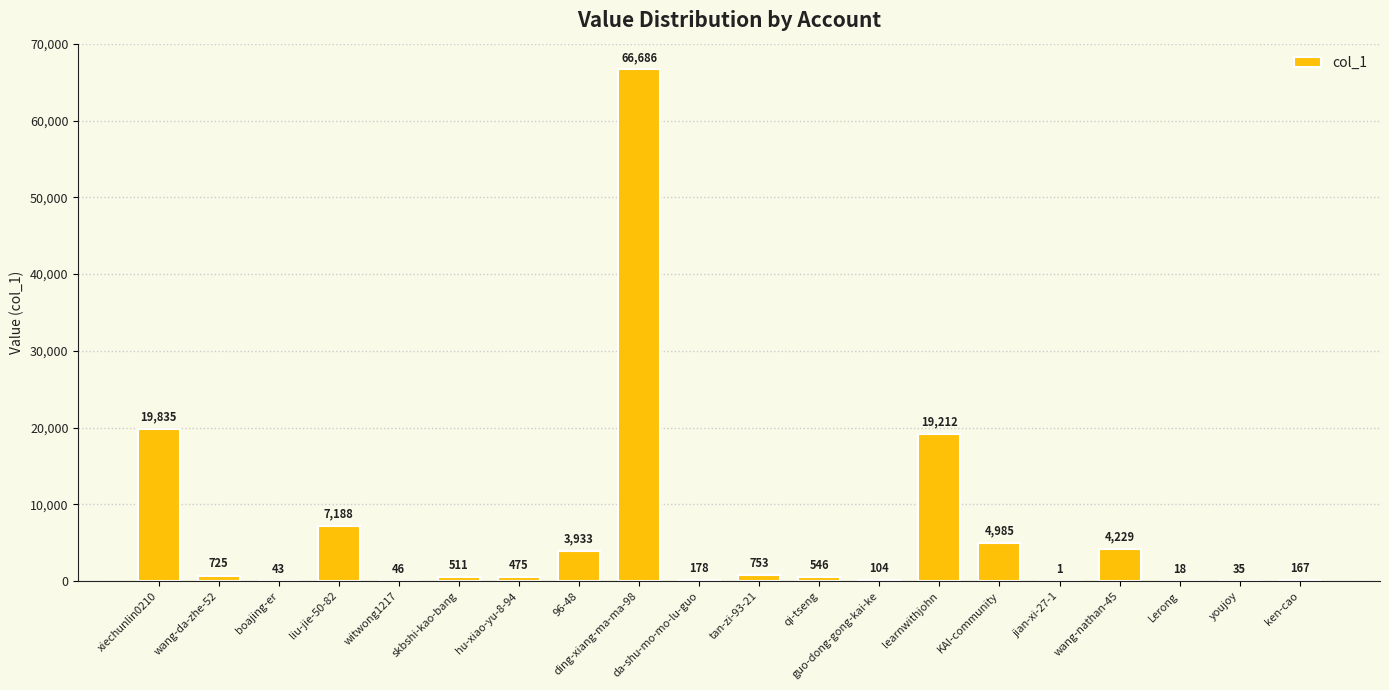

Reading left to right, list all the values displayed in this chart.

xiechunlin0210=19835	wang-da-zhe-52=725	boajing-er=43	liu-jie-50-82=7188	witwong1217=46	skbshi-kao-bang=511	hu-xiao-yu-8-94=475	96-48=3933	ding-xiang-ma-ma-98=66686	da-shu-mo-mo-lu-guo=178	tan-zi-93-21=753	qi-tseng=546	guo-dong-gong-kai-ke=104	learnwithjohn=19212	KAI-community=4985	jian-xi-27-1=1	wang-nathan-45=4229	Lerong=18	youjoy=35	ken-cao=167